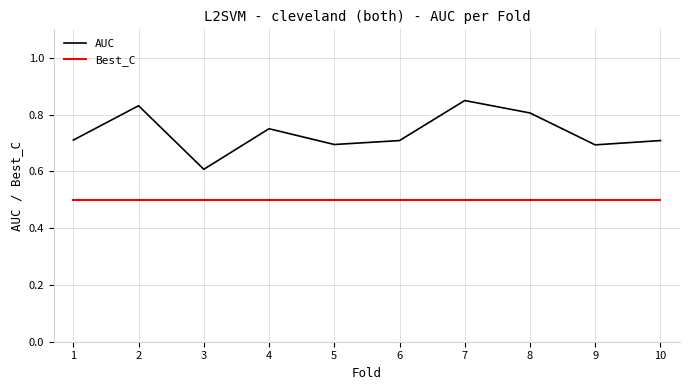

True or false: AUC has a value of 0.3 at 4.

False